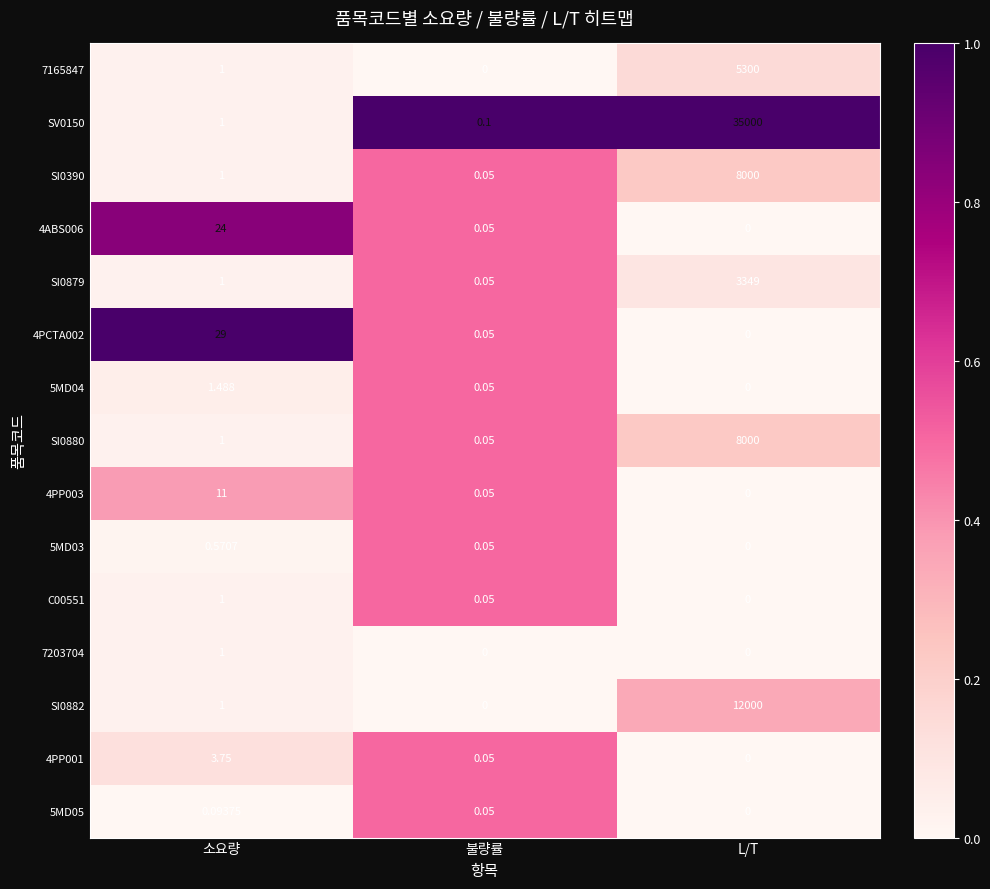

Where is 5MD04 nearest to the value 0?

L/T